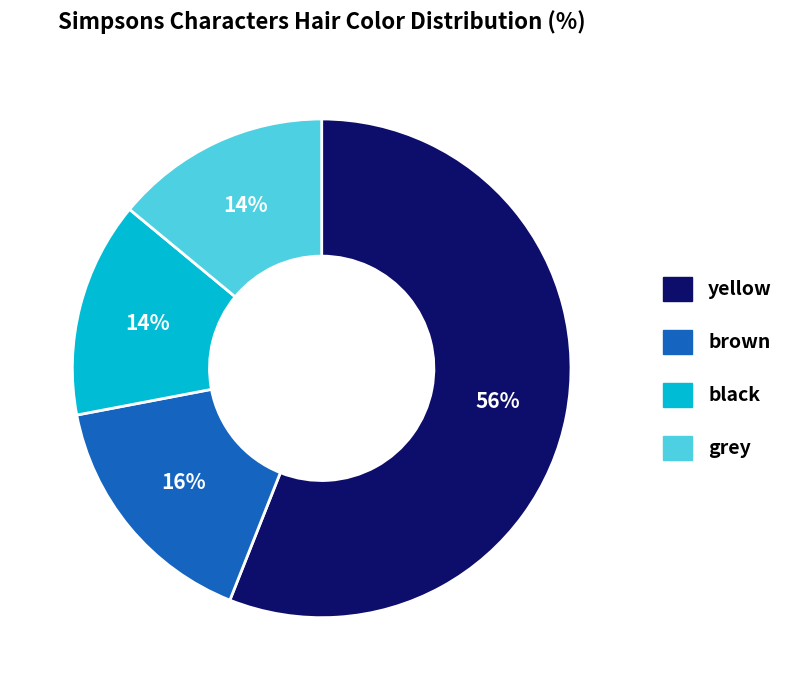

How many slices are in this pie chart?

4